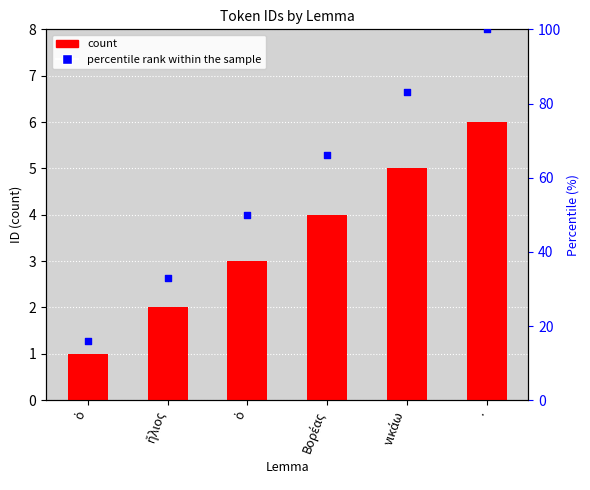

Which series has the largest Y range (max minus min)?

percentile rank within the sample